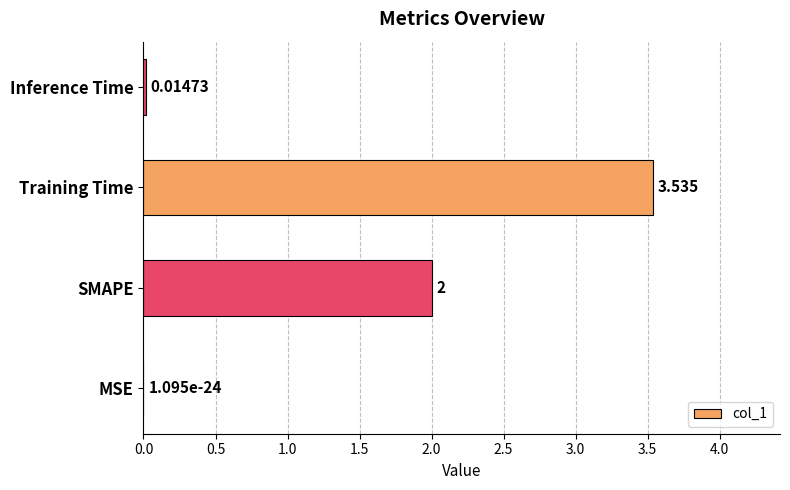

Which label corresponds to the largest value in the chart?

Training Time